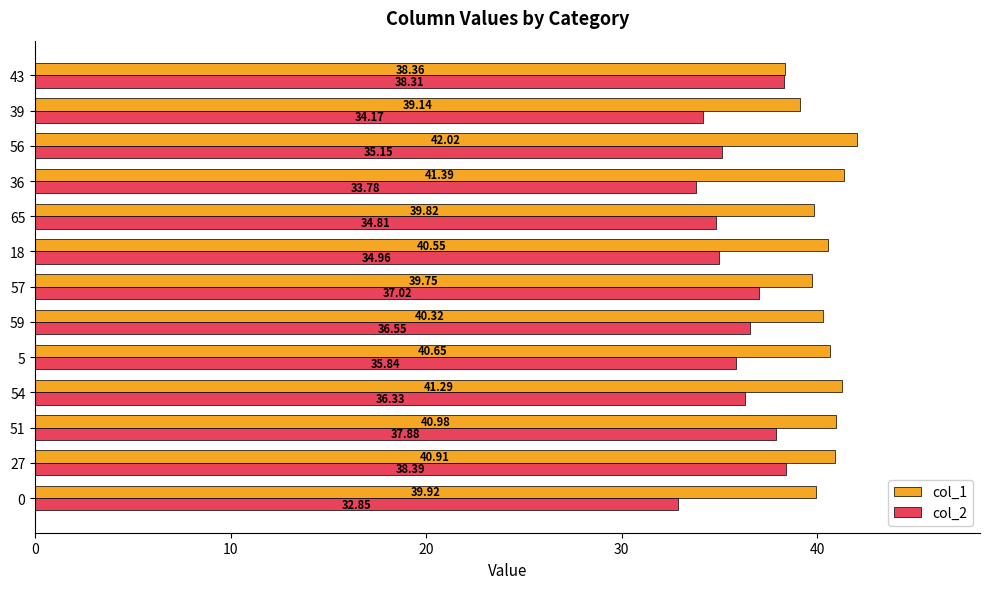

Count the number of data series in this chart.

2